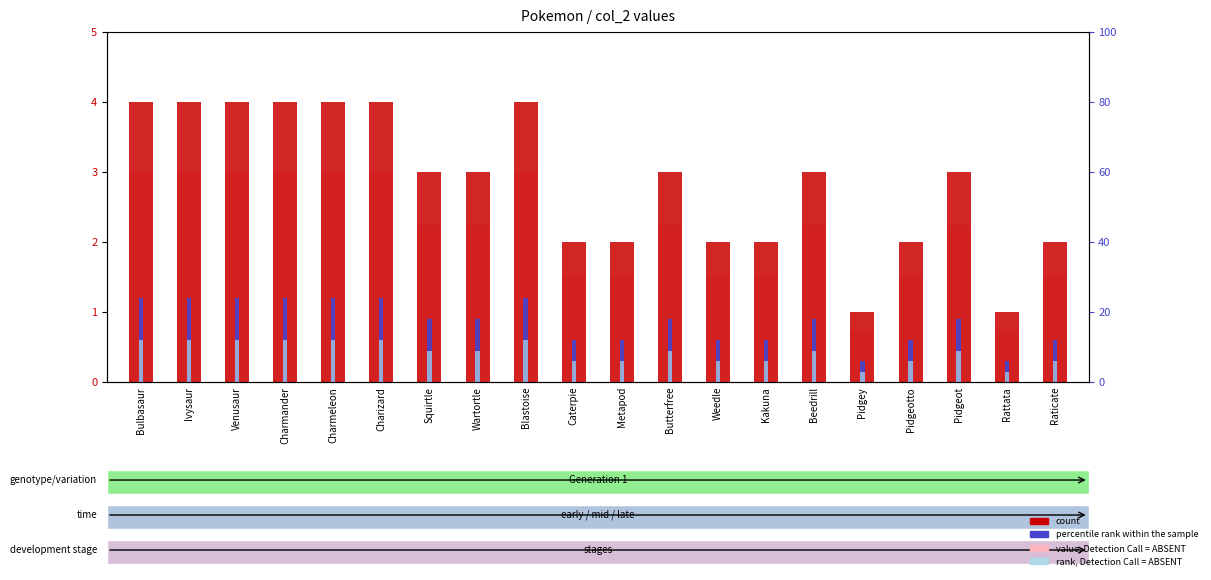

At how many categories does at least one series exceed 1?

18